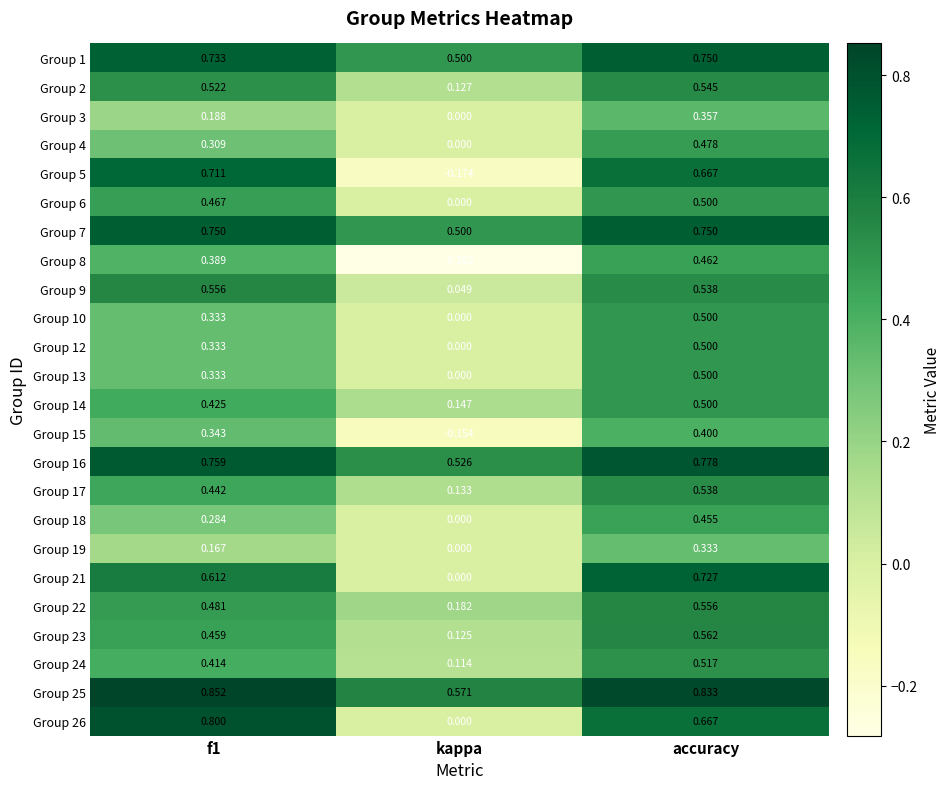

At which category does the chart reach its minimum across all series?

kappa